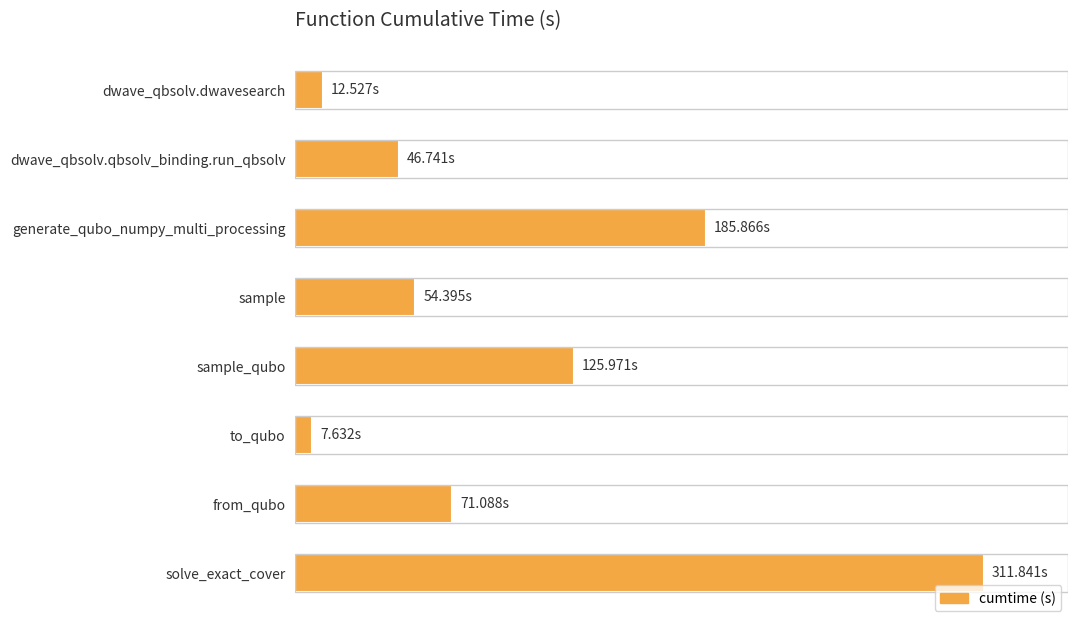

Does the chart contain any negative values?

No